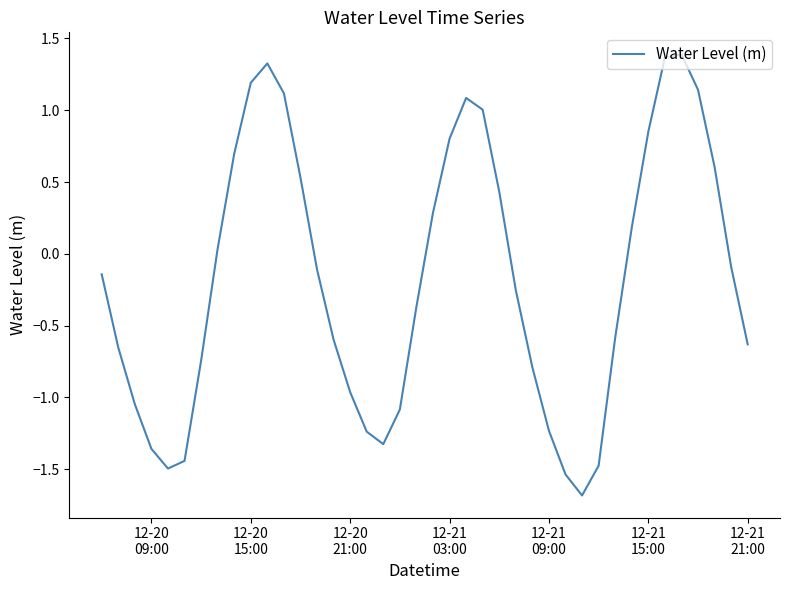

What is the minimum value shown in the chart?

-1.7